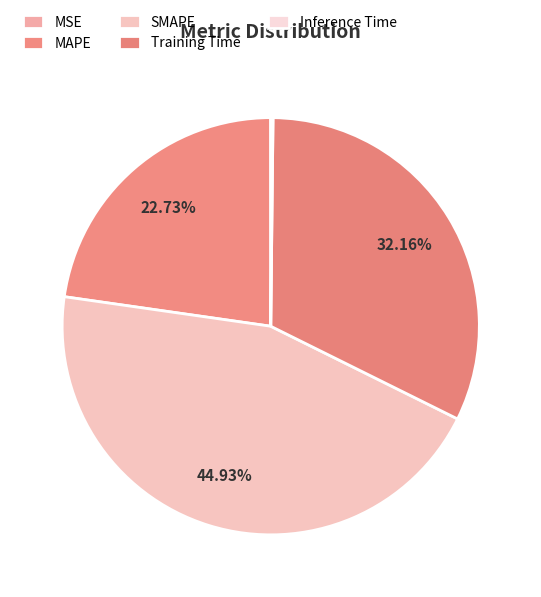

What is the total percentage of MSE and Training Time?

32.2%